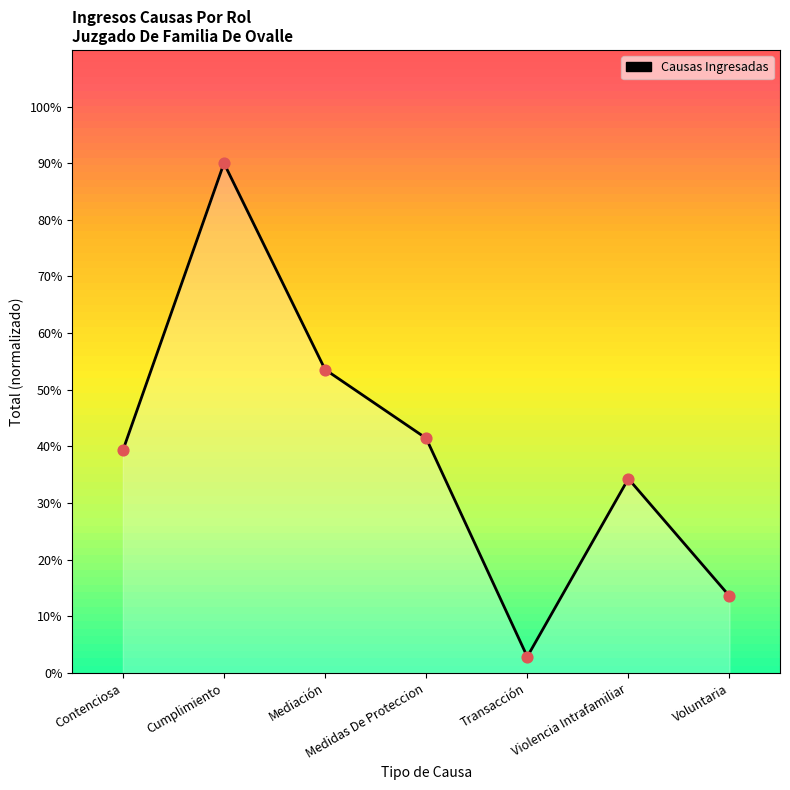

Approximately how many times larger is the value at Violencia Intrafamiliar compared to Voluntaria?

2.5